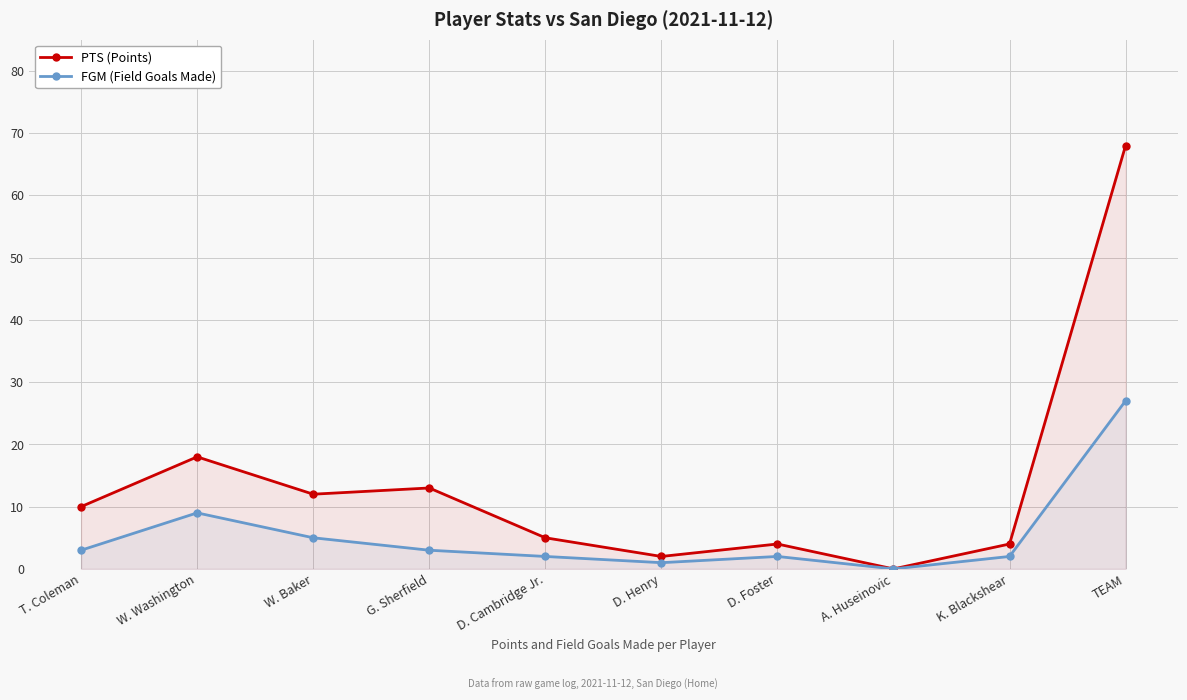

Where is the first local minimum for FGM (Field Goals Made)?

D. Henry